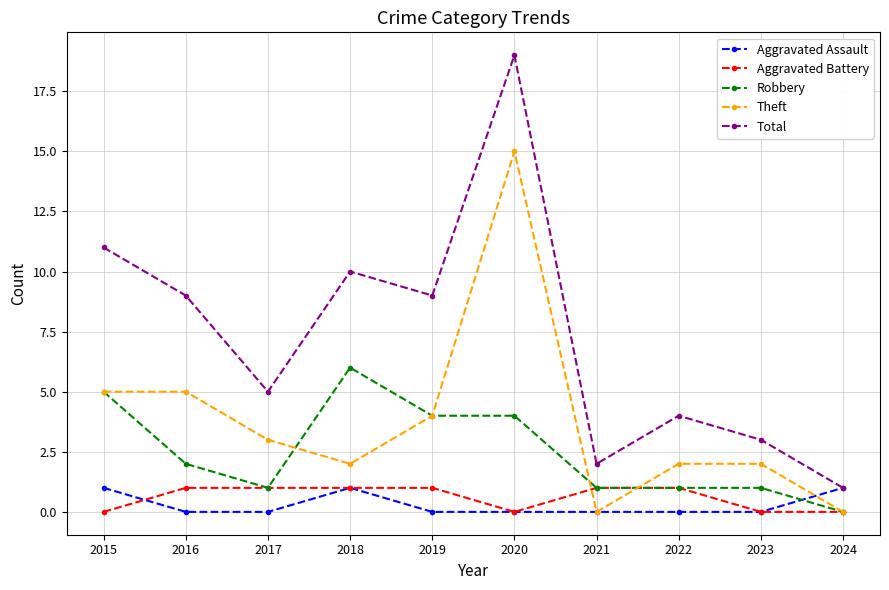

At which category does Aggravated Assault reach its first local peak?

2018